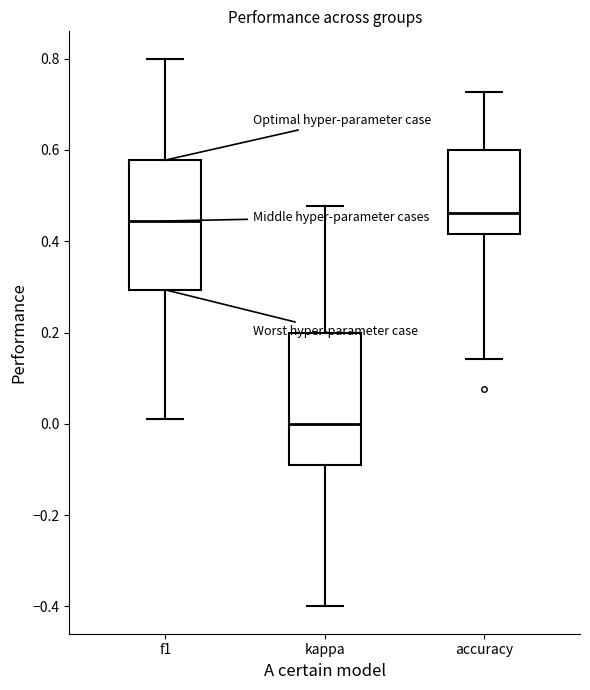

Reading left to right, read every box against the y-axis: the position of its median line, the range the box covers, and the ends of its whiskers. The values are not printed on the chart, so give them approximately, as read against the axis.

f1: median 0.44, box 0.30 to 0.58, whiskers 0.02 to 0.80
kappa: median 0.00, box -0.10 to 0.20, whiskers -0.40 to 0.48
accuracy: median 0.46, box 0.42 to 0.60, whiskers 0.14 to 0.72